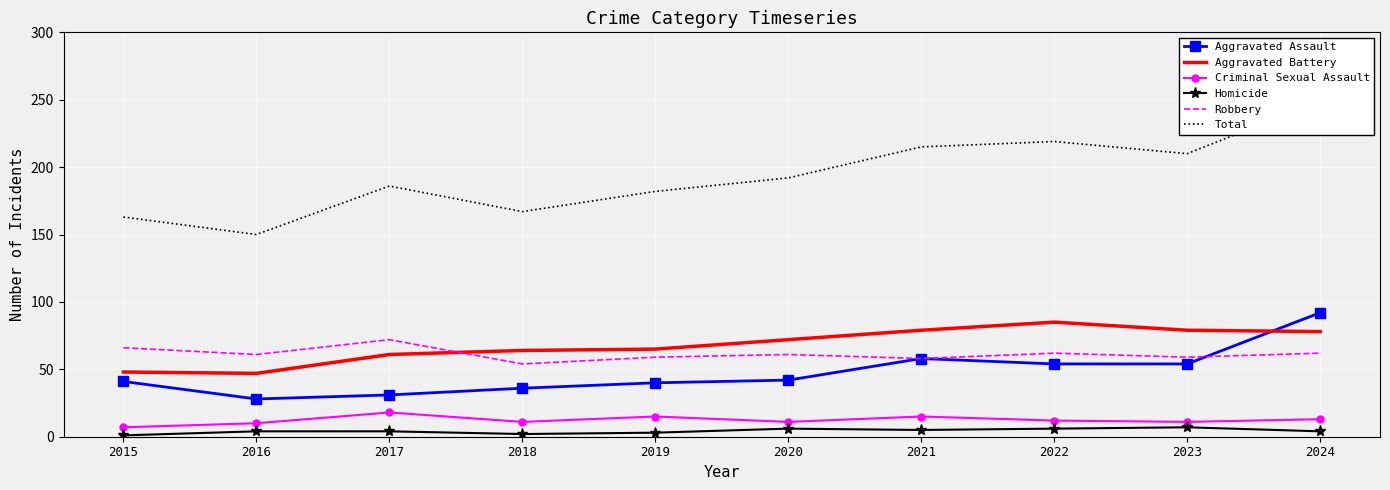

The value of Total at 2021 is 108. True or false?

False